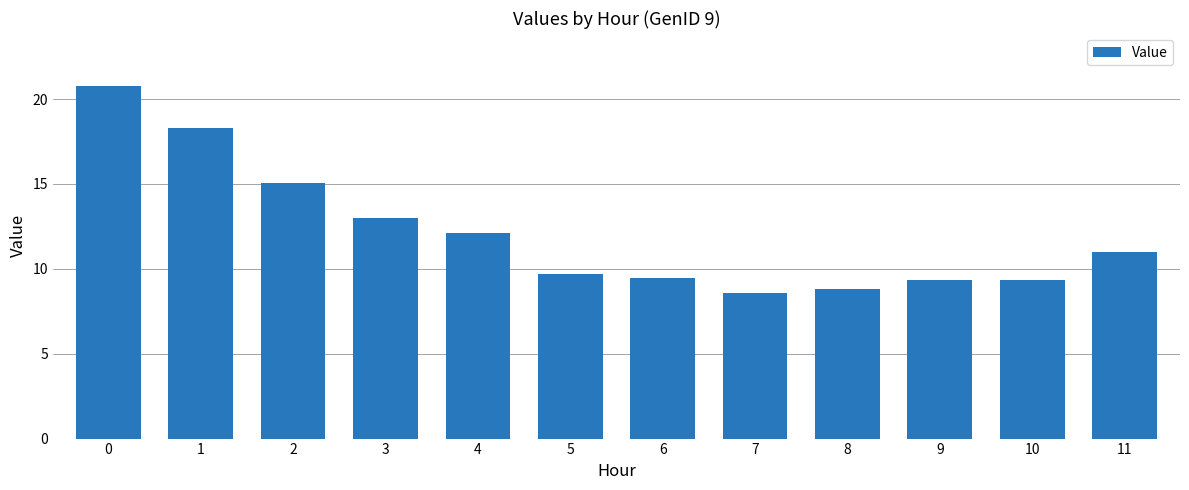

What value does the data have at 4?

12.1